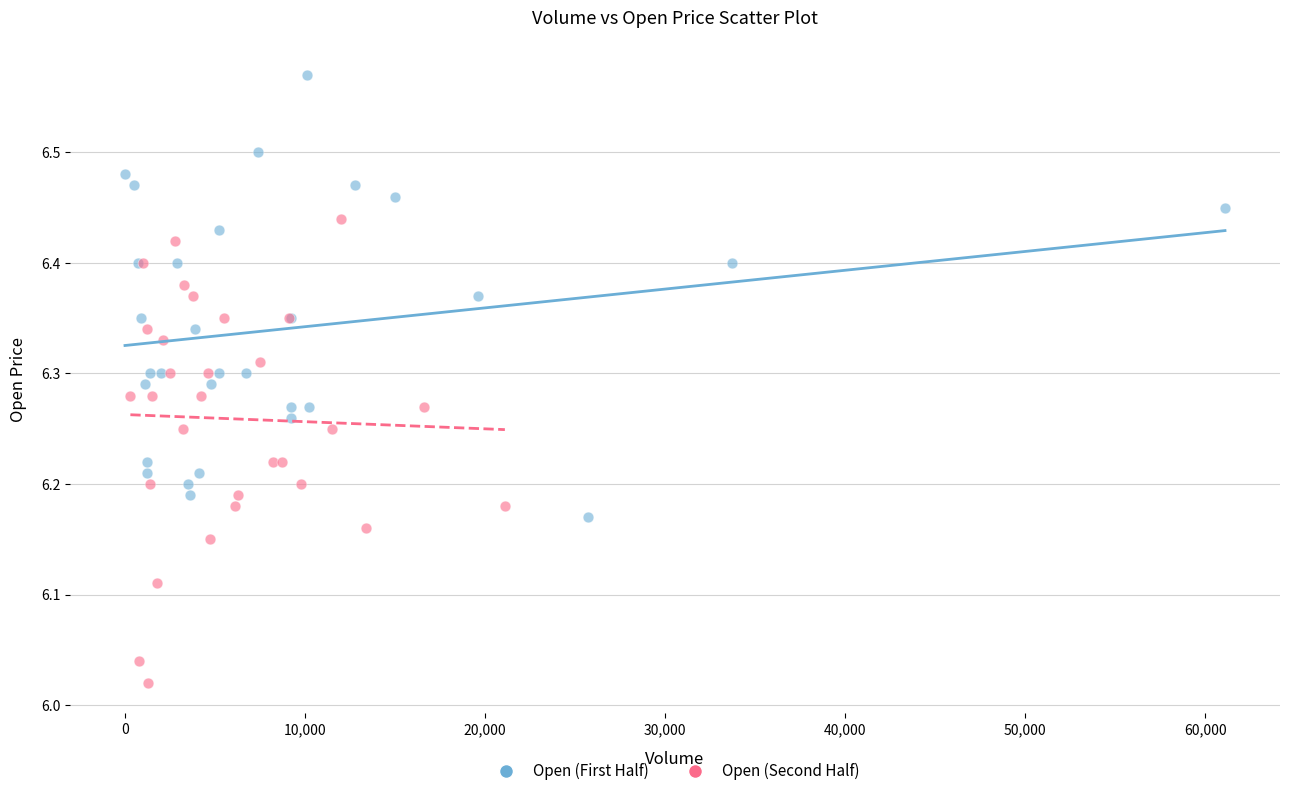

Which series reaches the minimum Y coordinate?

Open (Second Half)